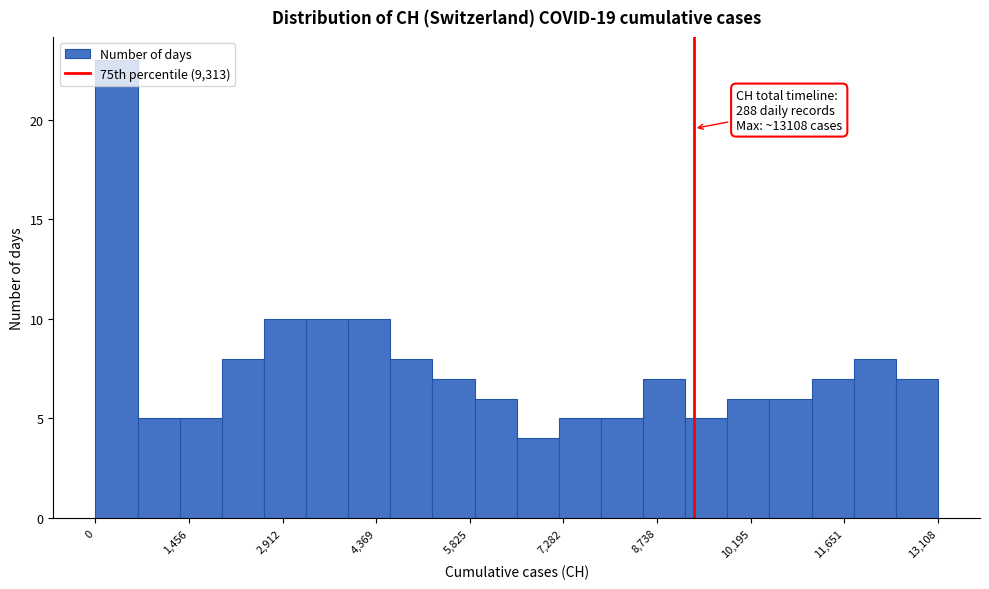

Around what value on the x-axis is the tallest bar? Give the approximate position of its centre, as read against the axis.

400